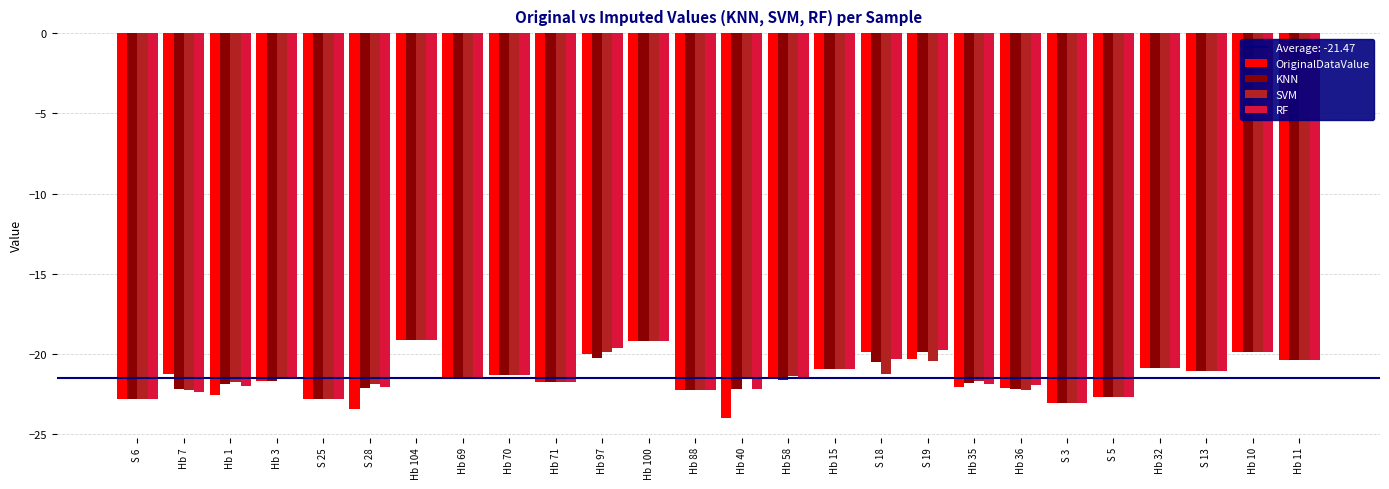

What is the total value across all series at Hb 58?

-85.9